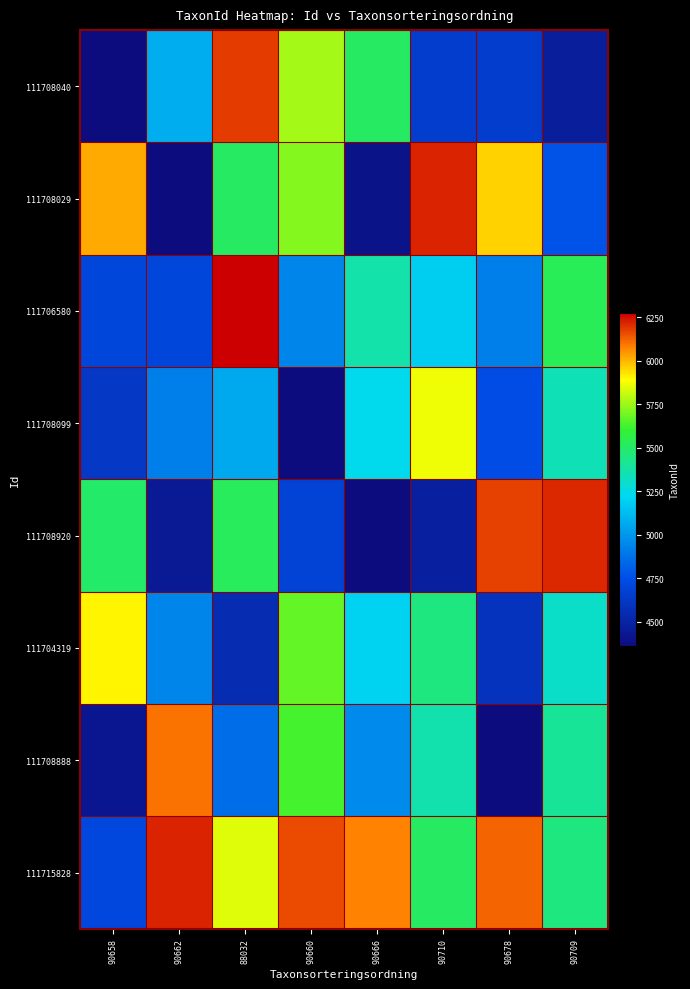

At which category is the sum across all series the highest?

88032